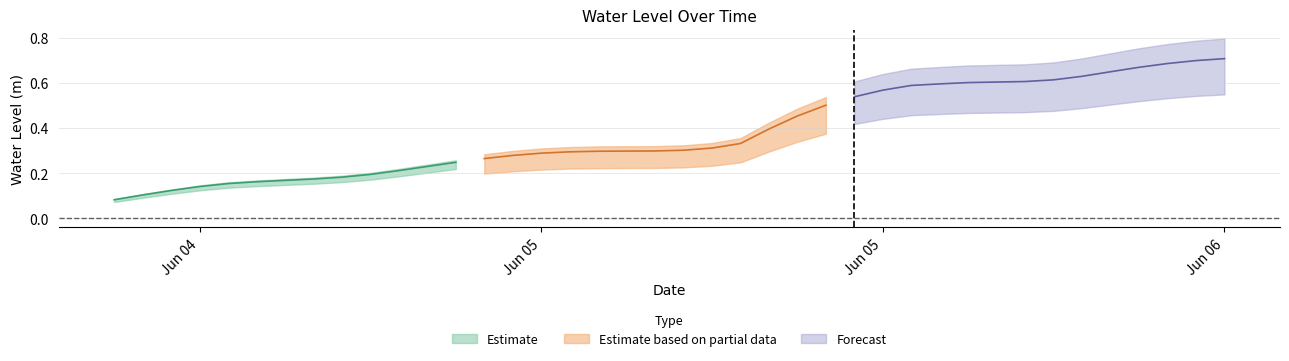

True or false: there are more than 2 points higher than both neighbors.

False